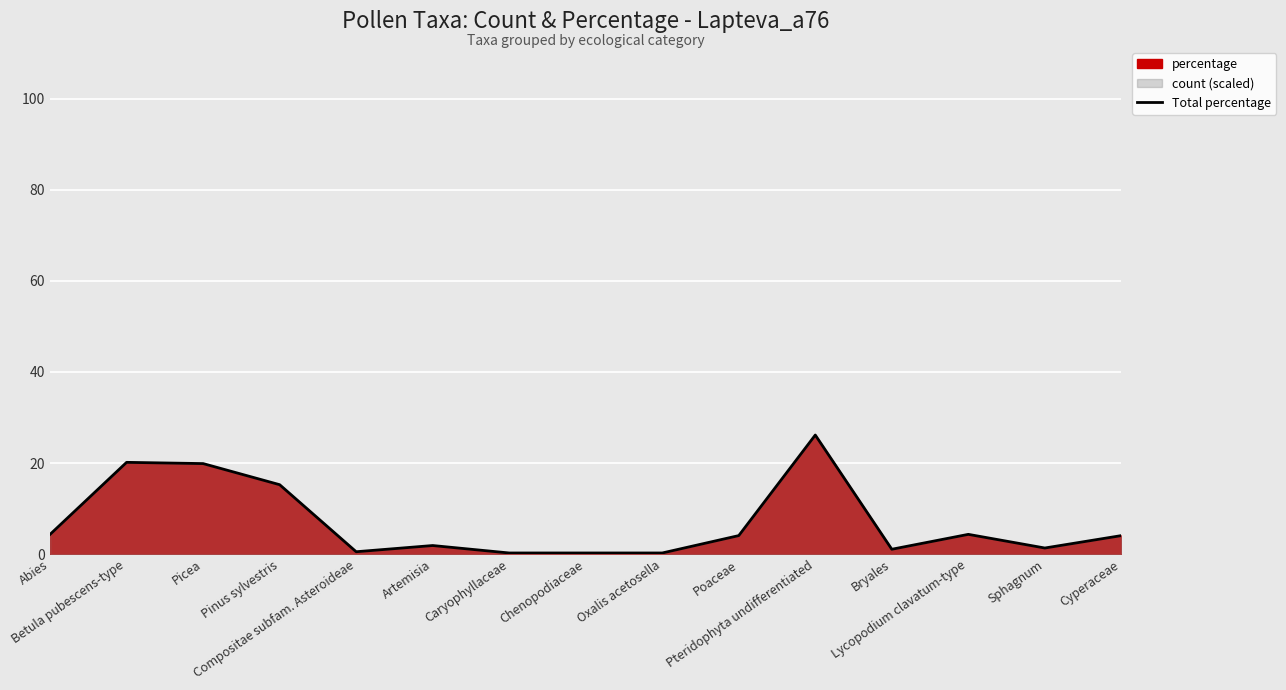

How many lines are shown in the chart?

1